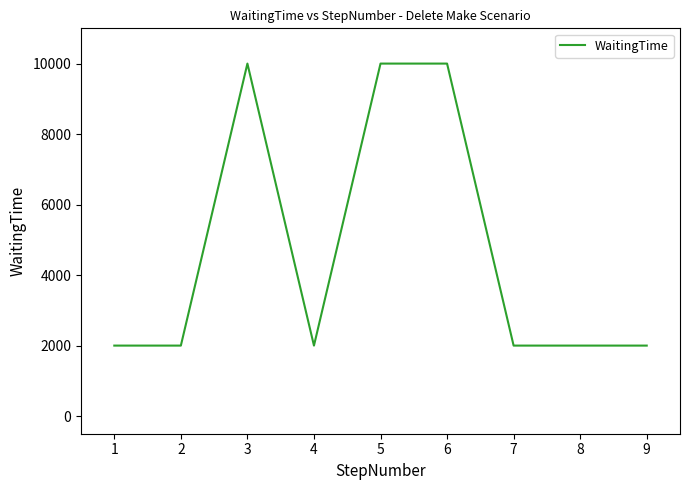

What is the minimum value shown in the chart?

2000